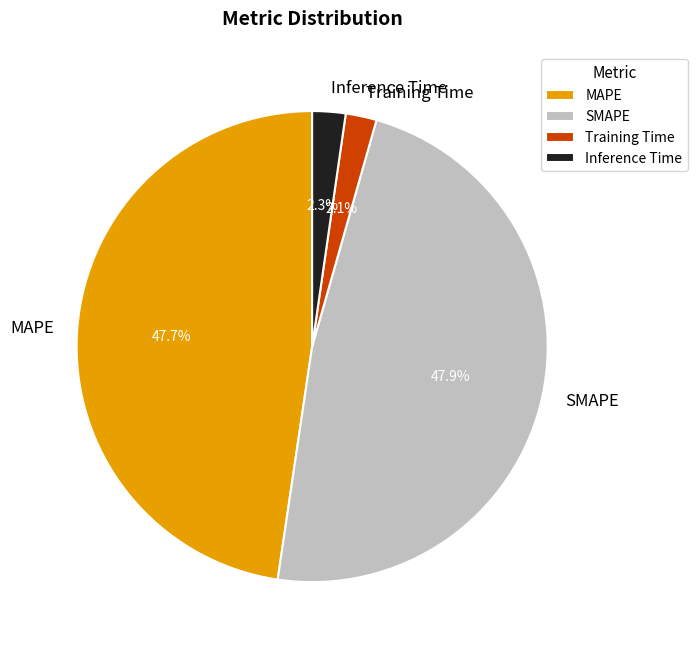

To the nearest percent, what is the average slice percentage?

25%